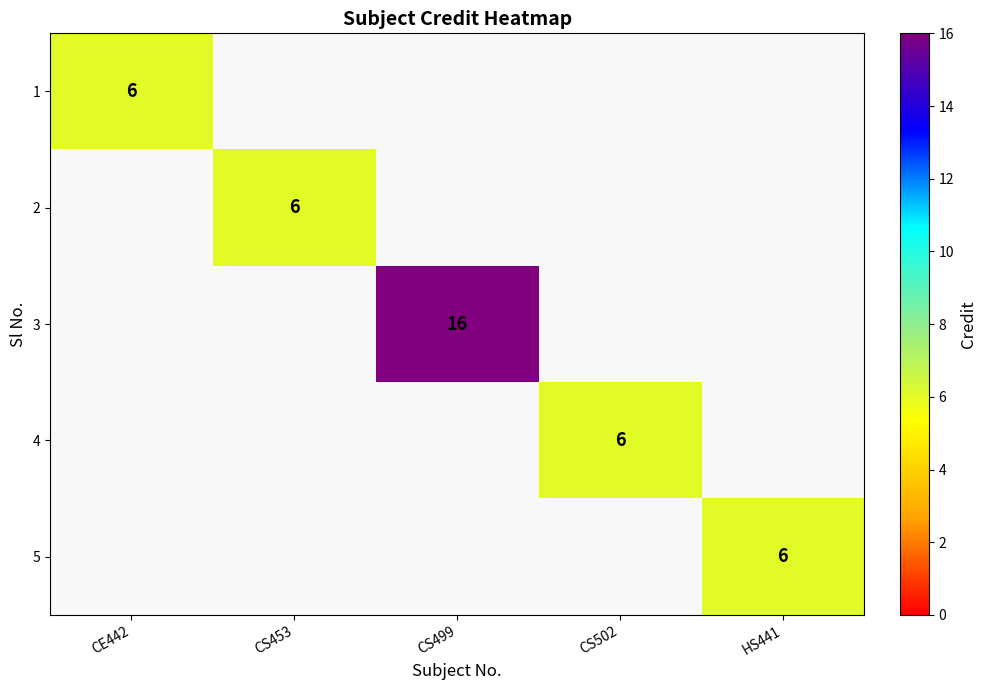

The 5 series shows 2 at HS441. True or false?

False